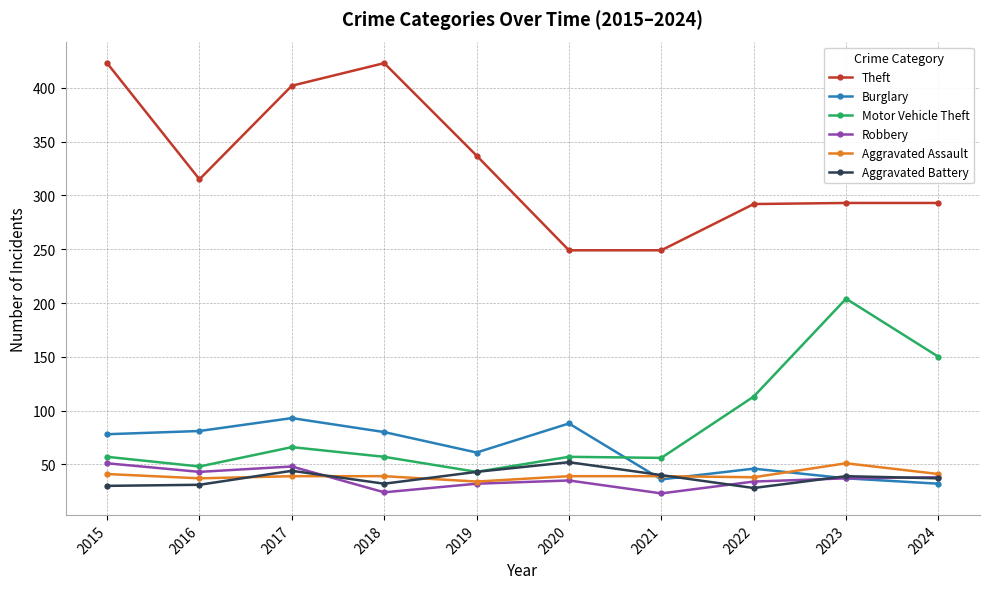

True or false: Theft has a value of 215 at 2018.

False